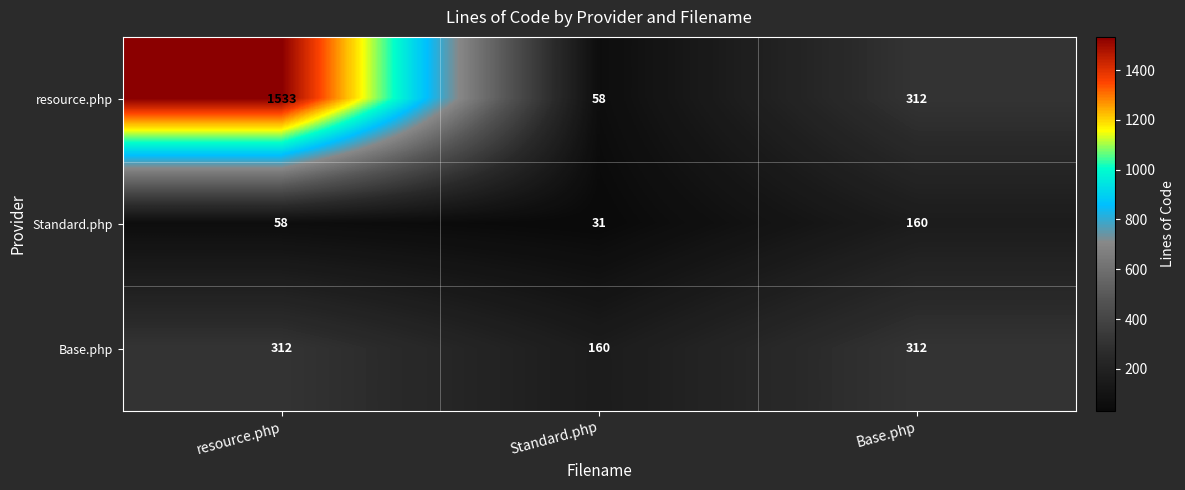

True or false: Base.php has a value of 488 at resource.php.

False